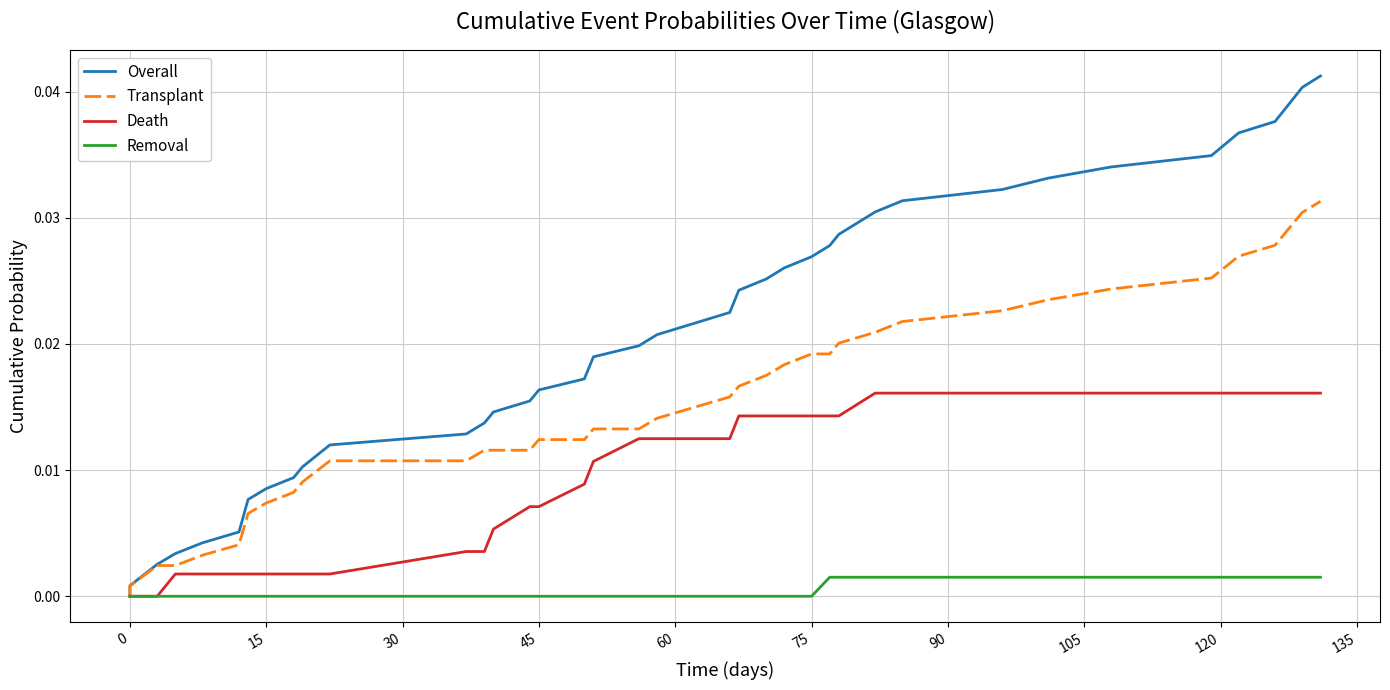

What are all the series names shown in the legend?

Overall, Transplant, Death, Removal